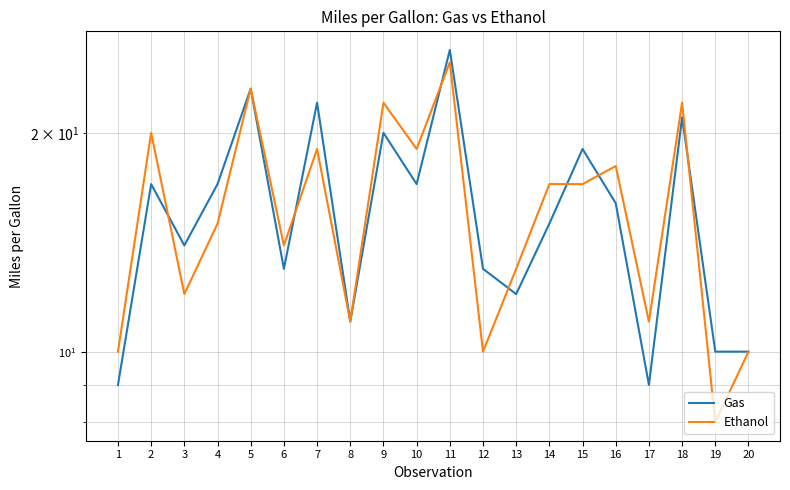

What is the value of the Ethanol point at the 3rd from the left?

12